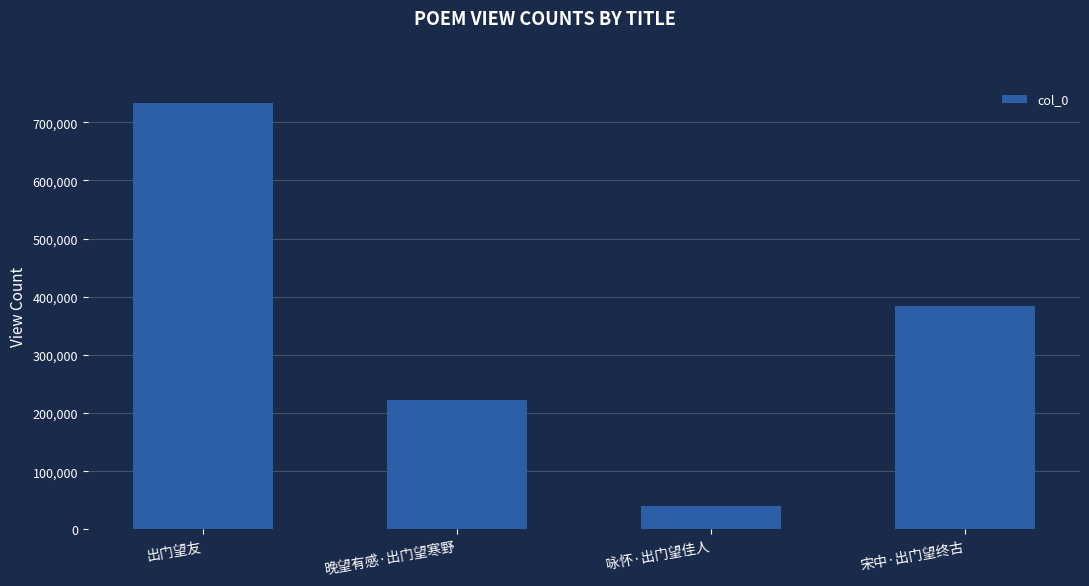

True or false: the data shows 732497 at 出门望友.

True